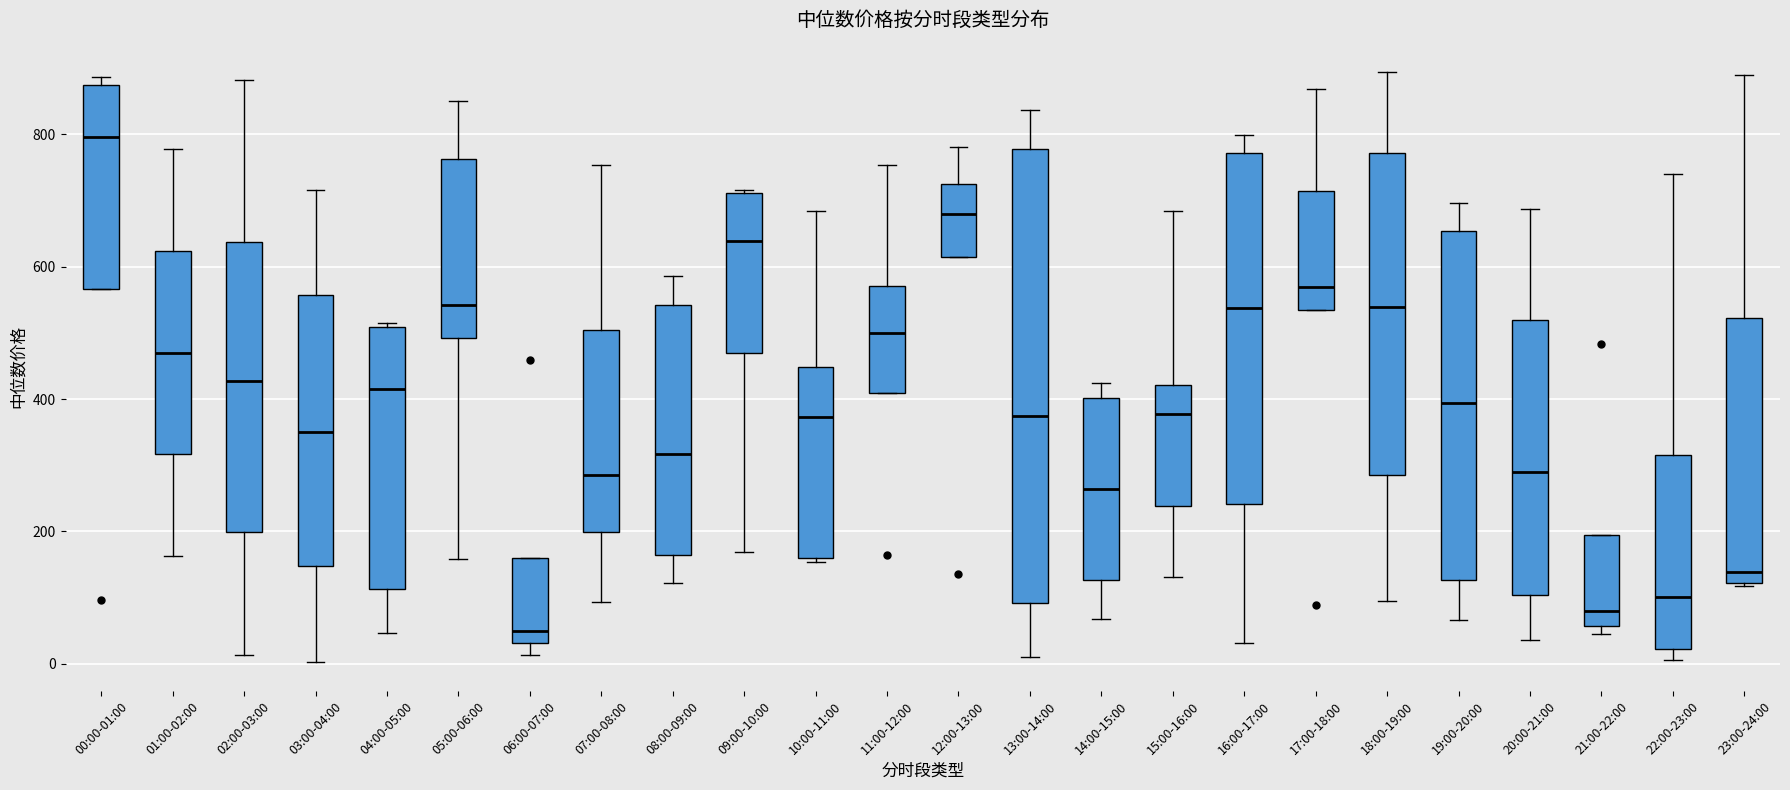

Where does the upper whisker of the box for 07:00-08:00 end on the y-axis? The values are not printed on the chart, so give them approximately, as read against the axis.

760